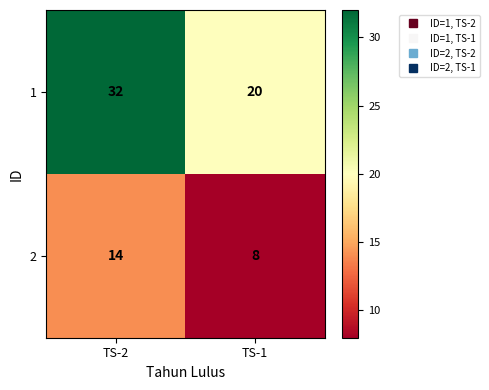

What is the average value of the 2 series?

11